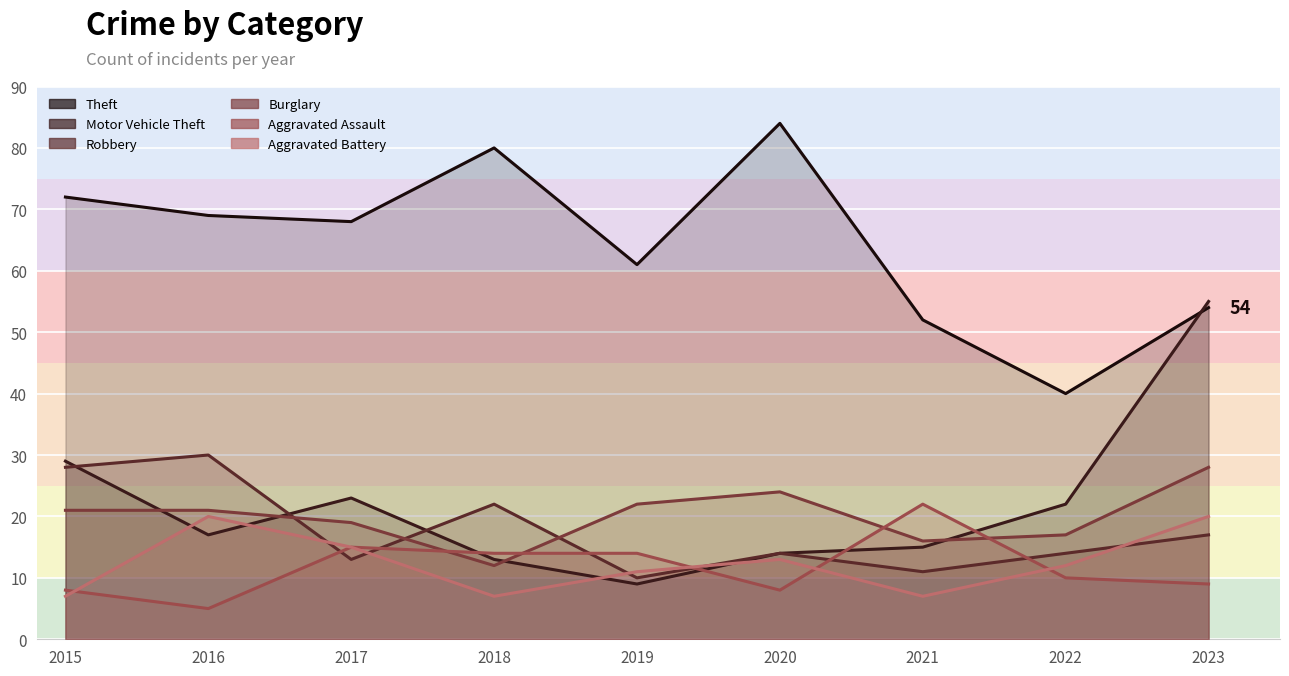

What is the difference between the maximum and second lowest values in the Aggravated Assault series?

14